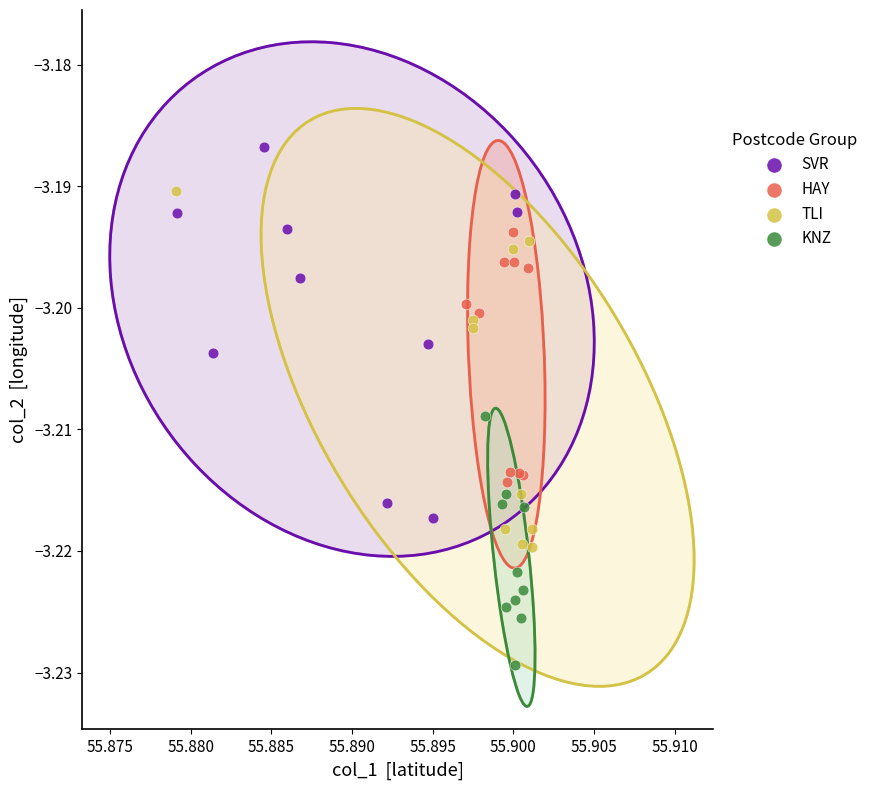

What are all the series names shown in the legend?

SVR, HAY, TLI, KNZ